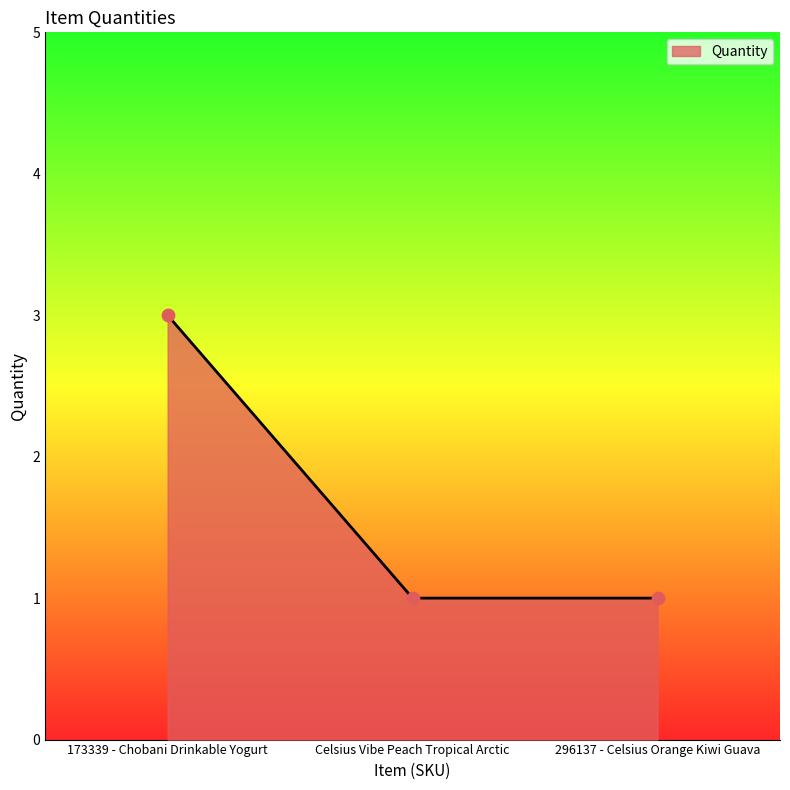

Between Celsius Vibe Peach Tropical Arctic and 173339 - Chobani Drinkable Yogurt, which is larger?

173339 - Chobani Drinkable Yogurt